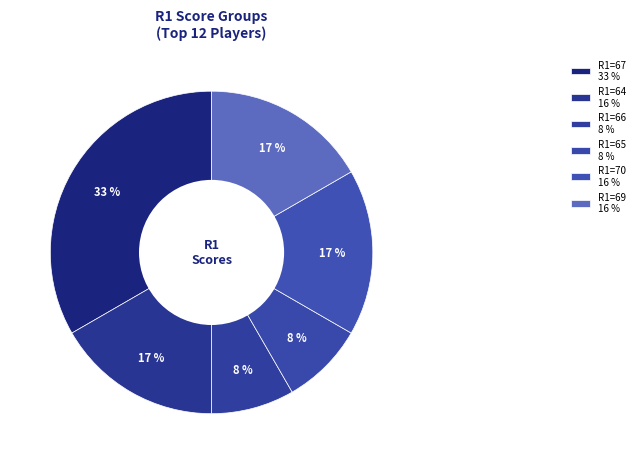

Does any single category account for the majority?

No